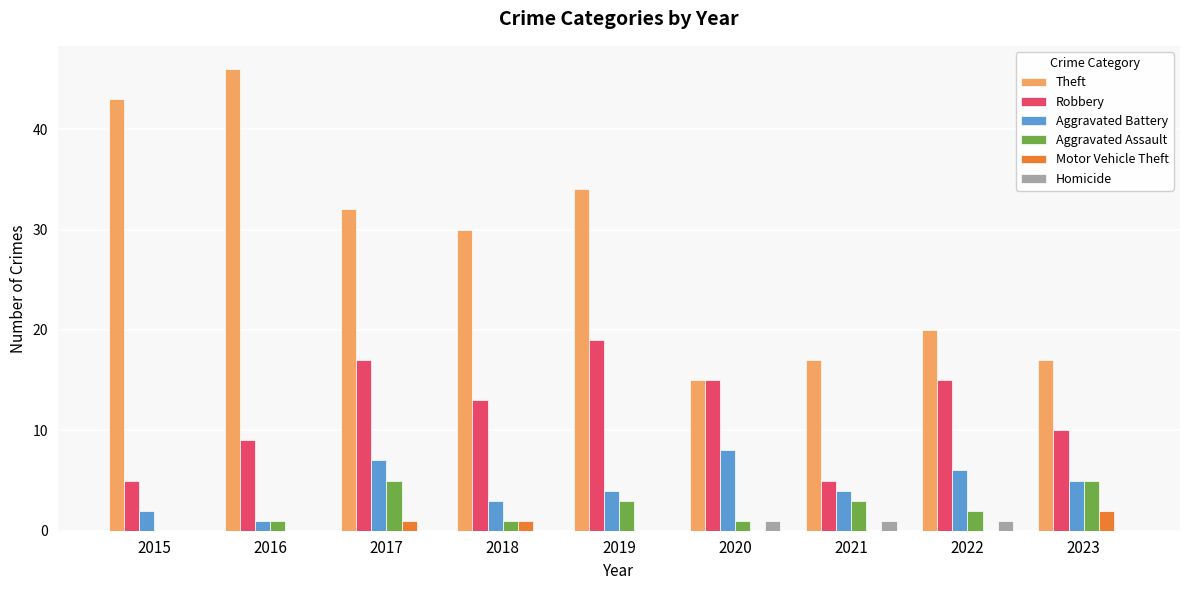

Is the value of Aggravated Battery at 2021 greater than the value of Robbery at 2017?

No